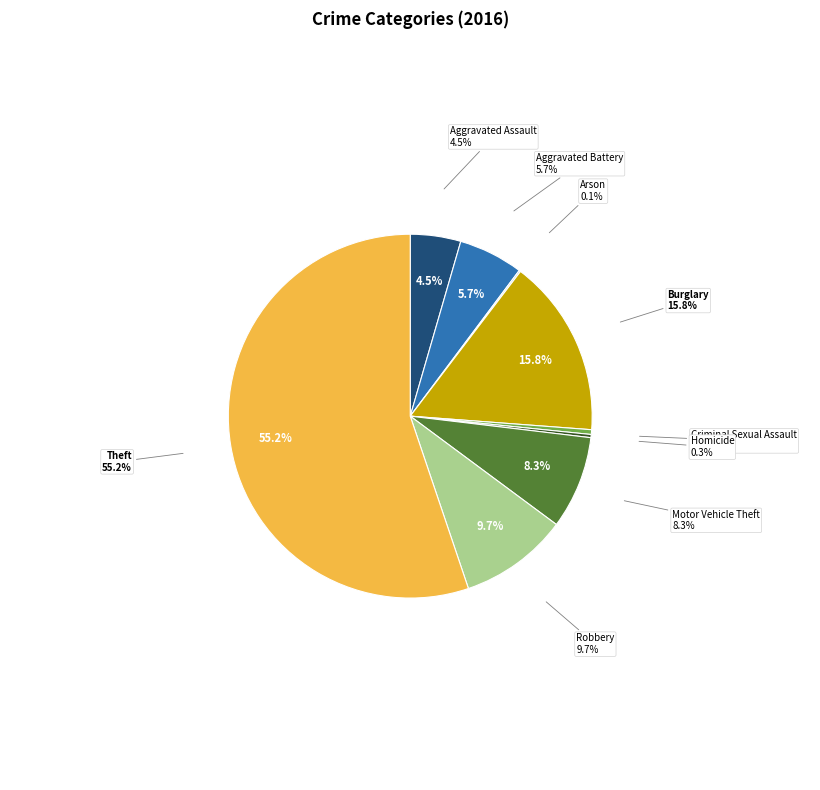

How many segments does this pie chart have?

9